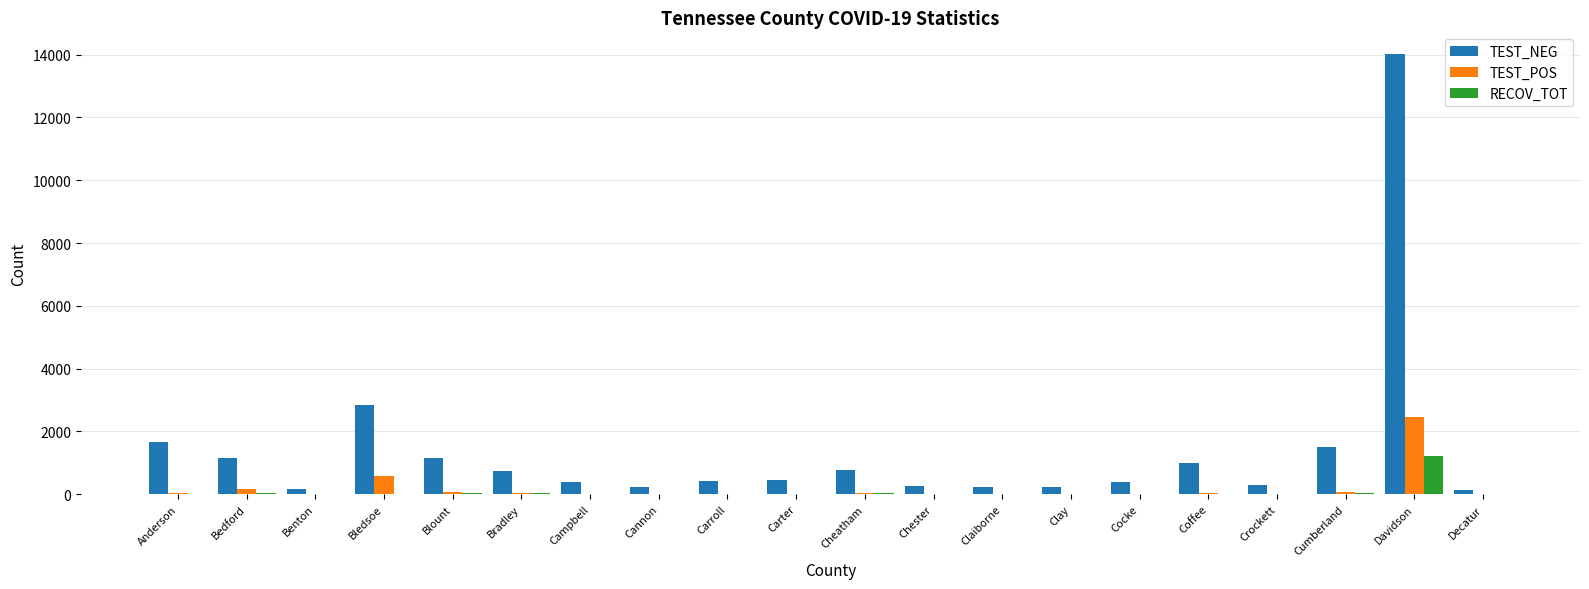

Which category has the highest value in the TEST_POS series?

Davidson